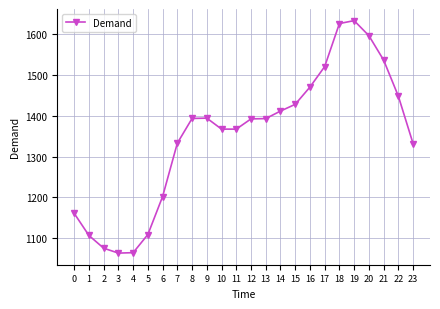

What is the value of the 24th point from the left?

1331.6